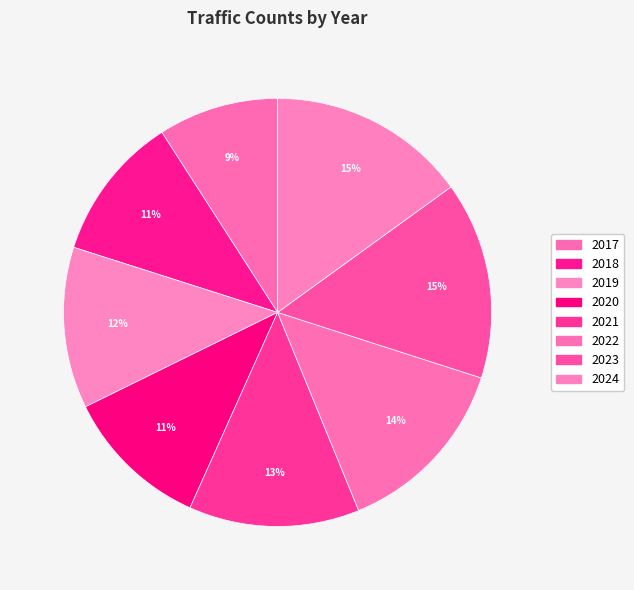

Is it true that 2018 is 20% of the pie?

False